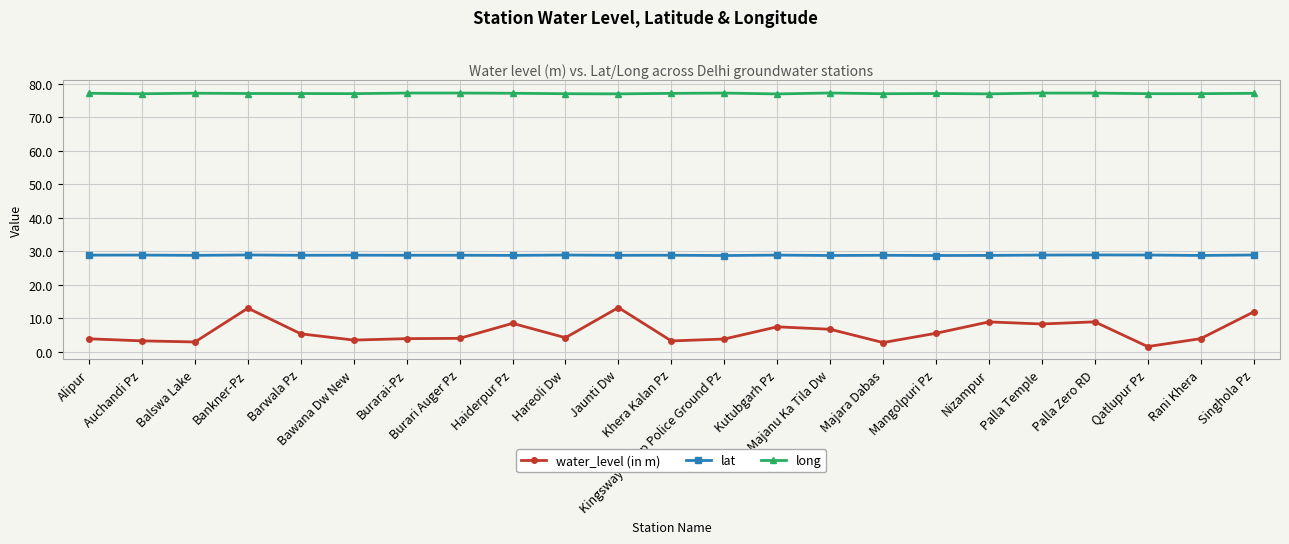

At how many categories does at least one series exceed 74?

23